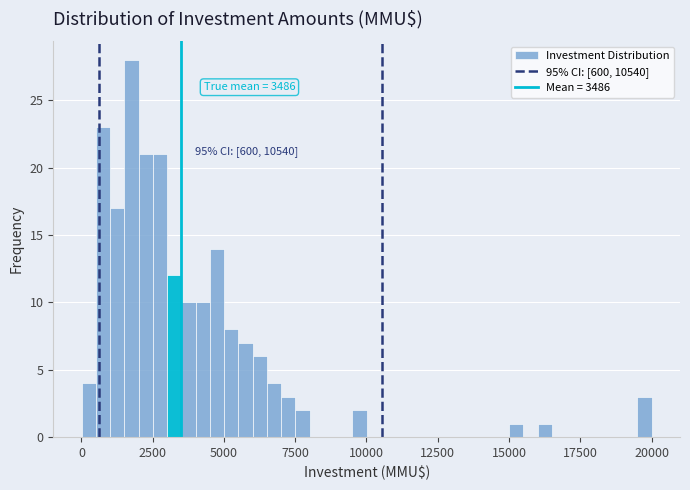

Around what value on the x-axis is the tallest bar? Give the approximate position of its centre, as read against the axis.

2000